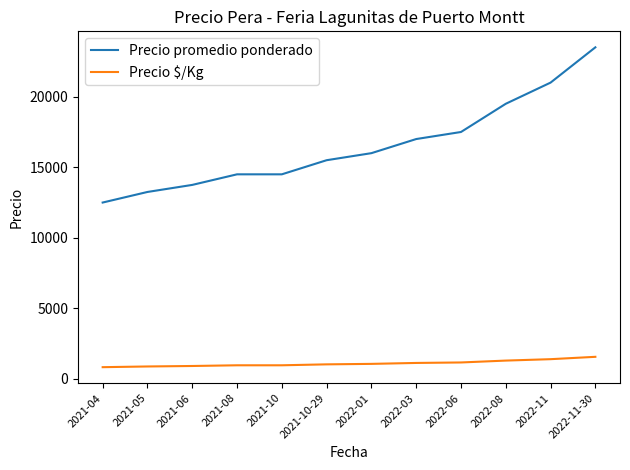

What are all the series names shown in the legend?

Precio promedio ponderado, Precio $/Kg